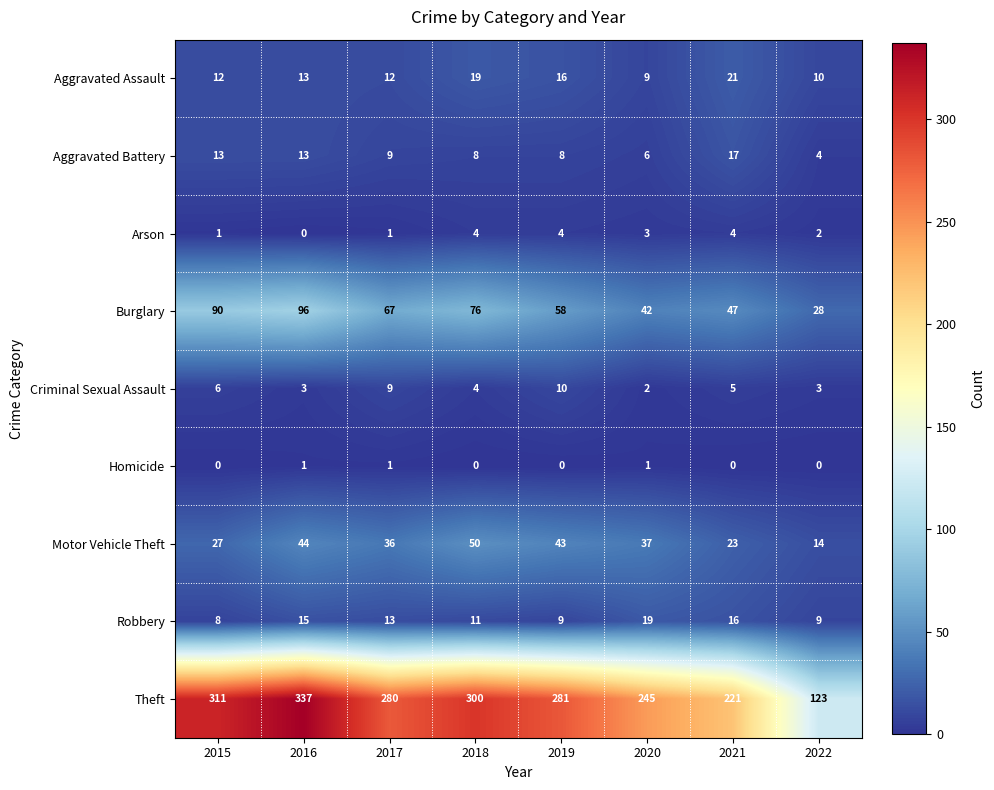

The Arson series shows 1 at 2015. True or false?

True